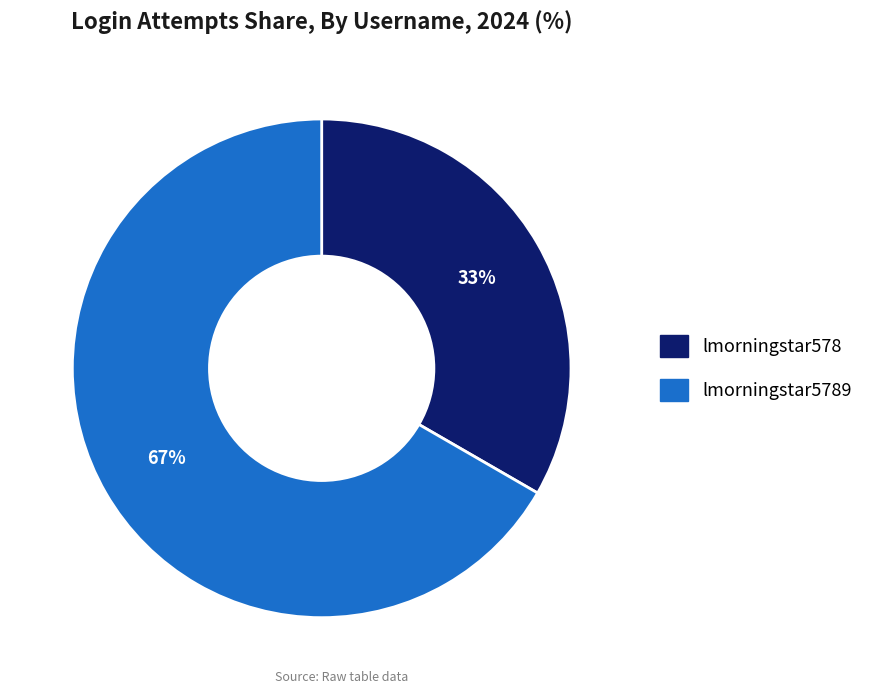

Do lmorningstar578 and lmorningstar5789 together represent more than half of the pie?

Yes